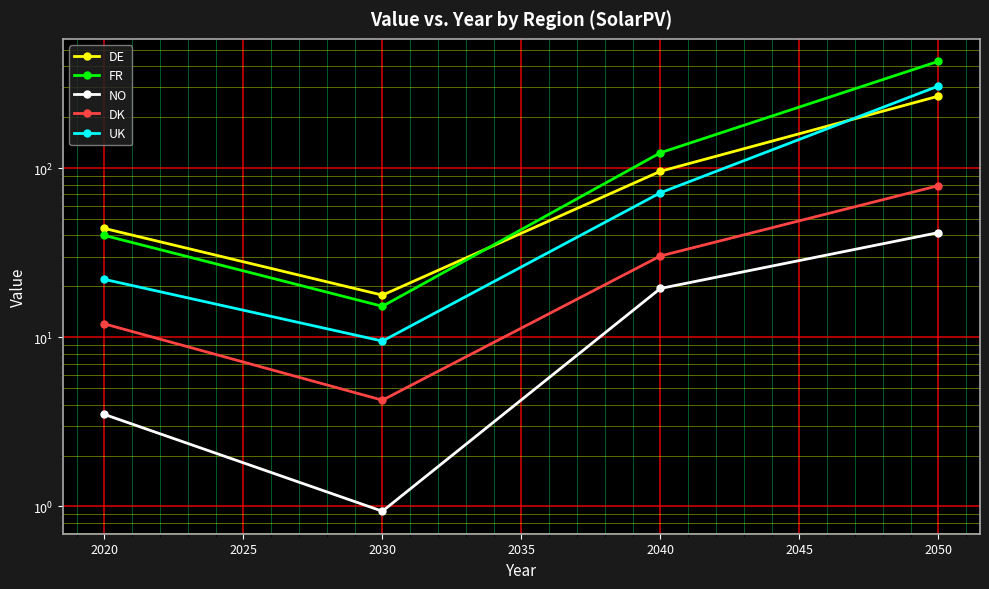

What are all the series names shown in the legend?

DE, FR, NO, DK, UK